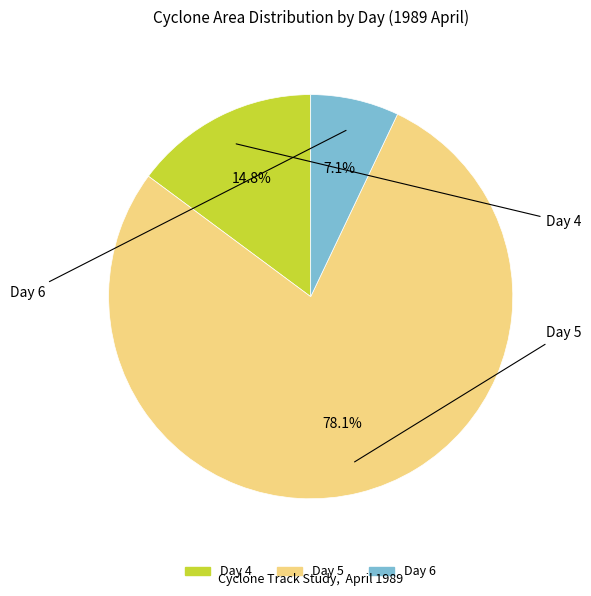

Is there a majority slice in this chart?

Yes